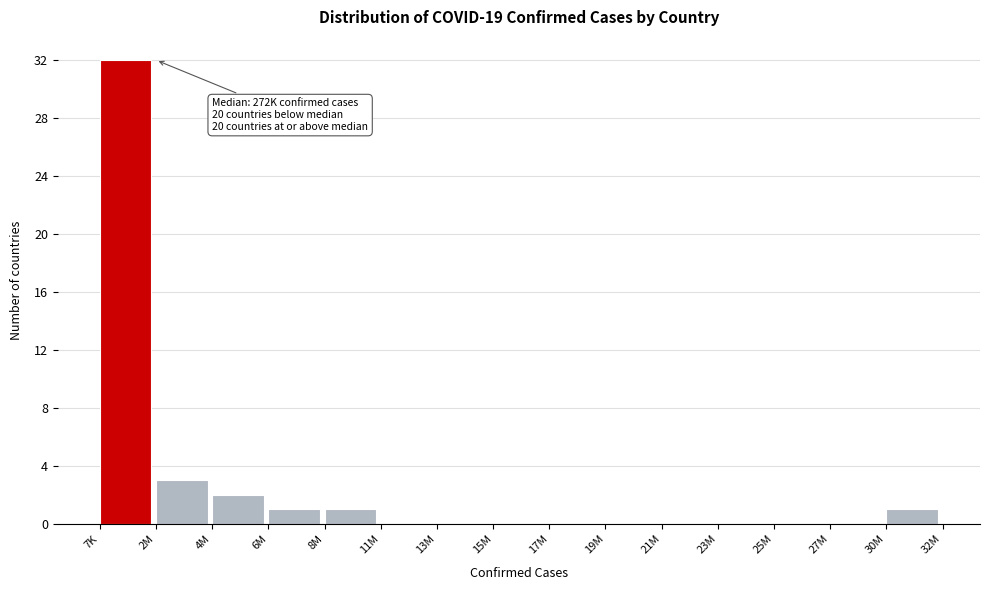

Reading right to left, what are all the values shown in this chart?

30M=1	27M=0	25M=0	23M=0	21M=0	19M=0	17M=0	15M=0	13M=0	11M=0	8M=1	6M=1	4M=2	2M=3	7K=32